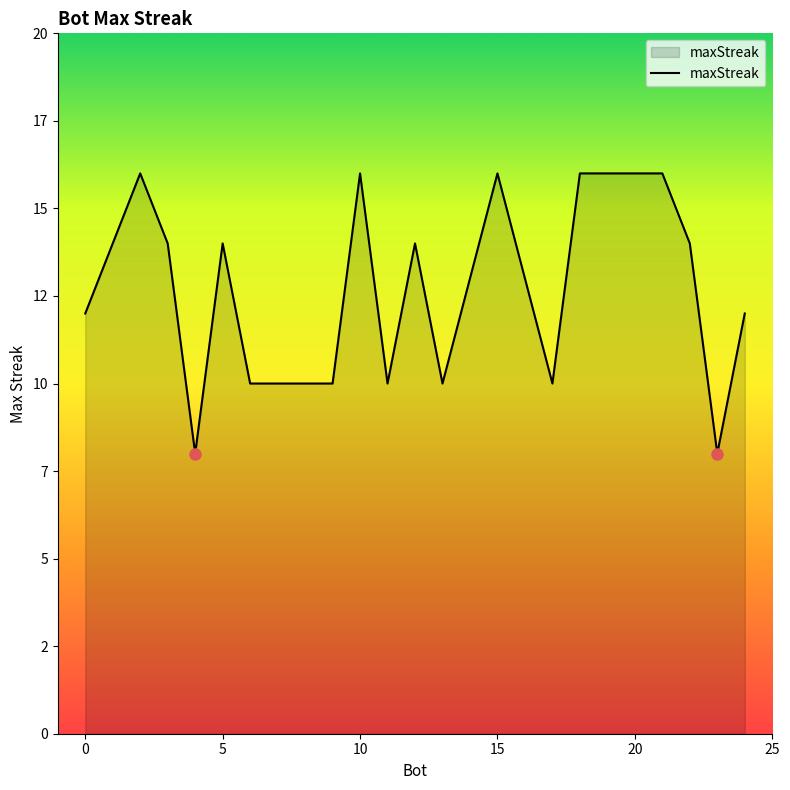

True or false: there are more than 1 points higher than both neighbors.

True